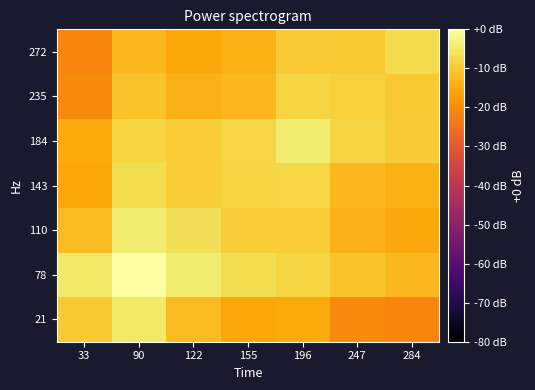

At which category does the chart reach its peak across all series?

90